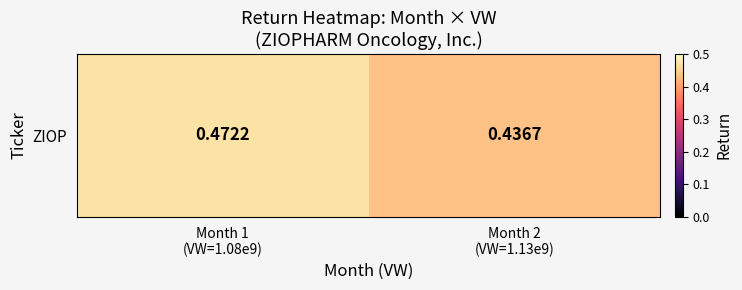

Between Month 2
(VW=1.13e9) and Month 1
(VW=1.08e9), which is larger?

Month 1
(VW=1.08e9)